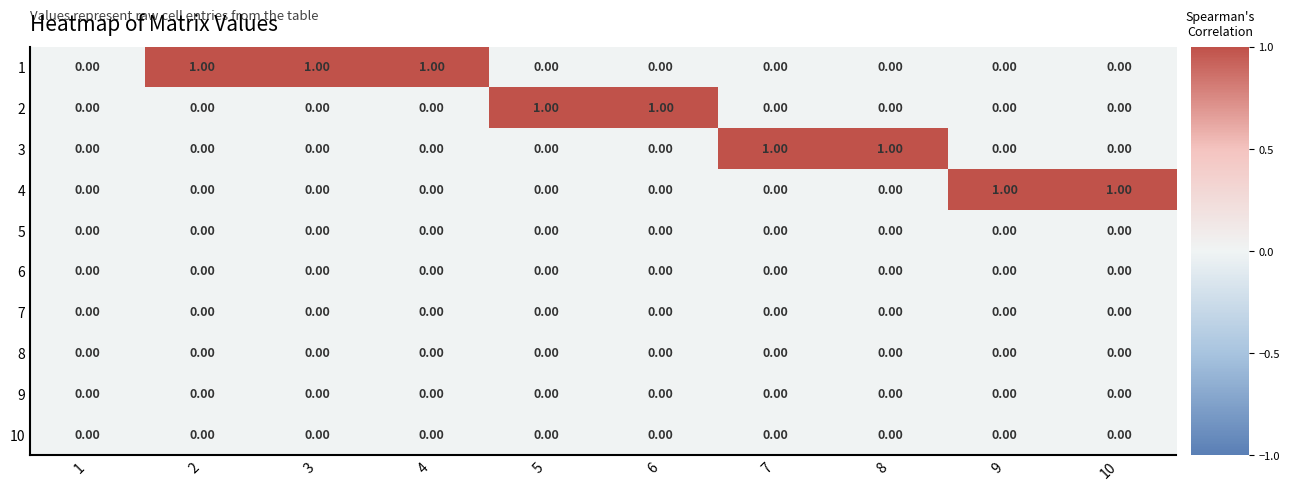

What is the total value across all series at 5?

1